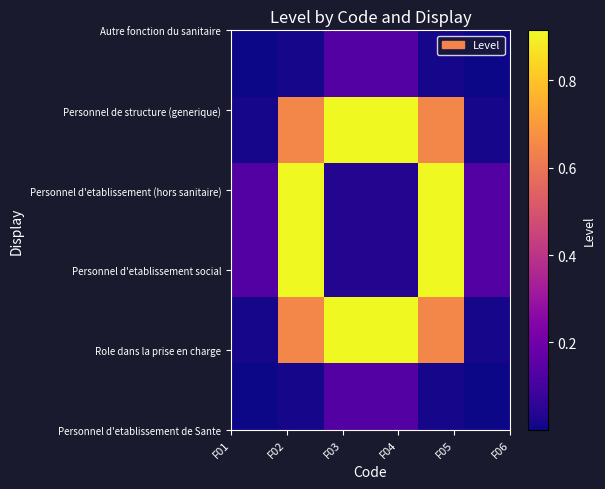

What is the maximum value shown in the chart?

0.9